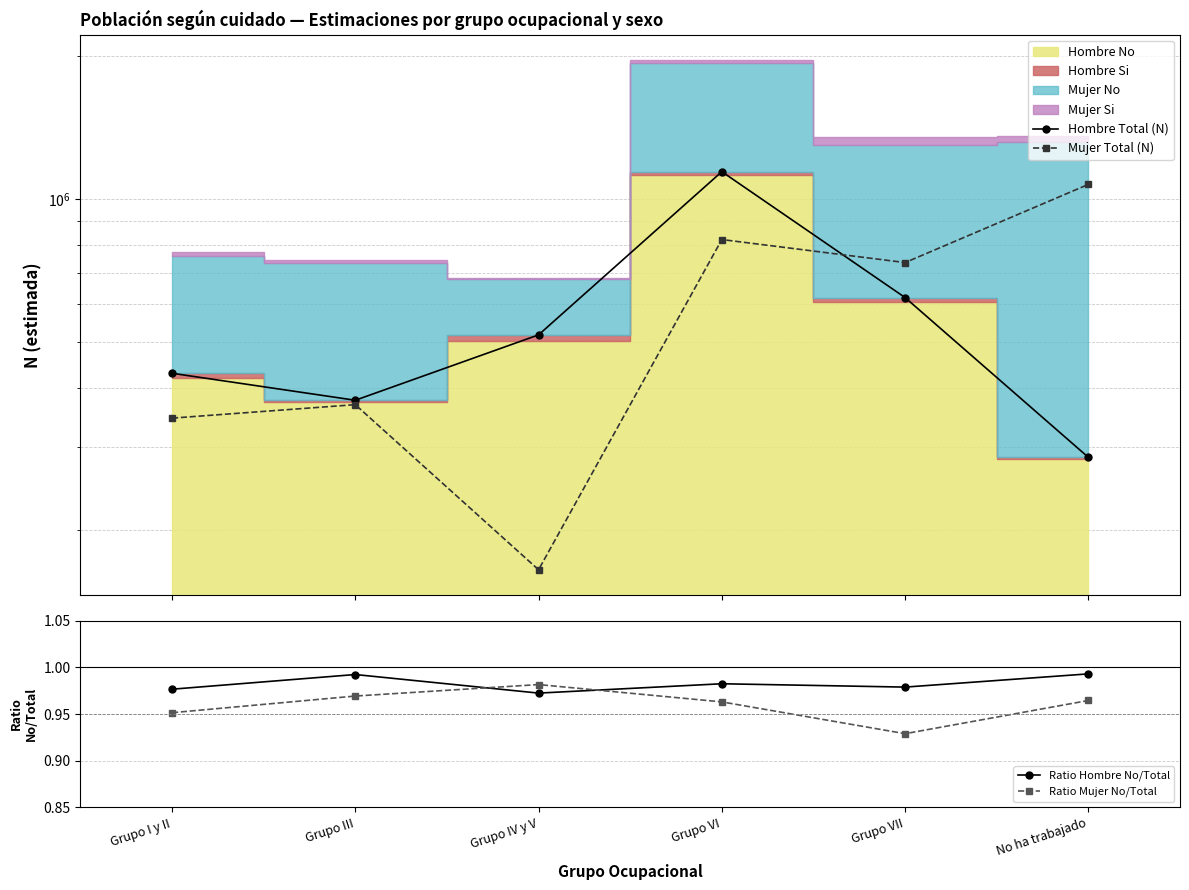

What is the label of the 2nd point from the right?

Grupo VII